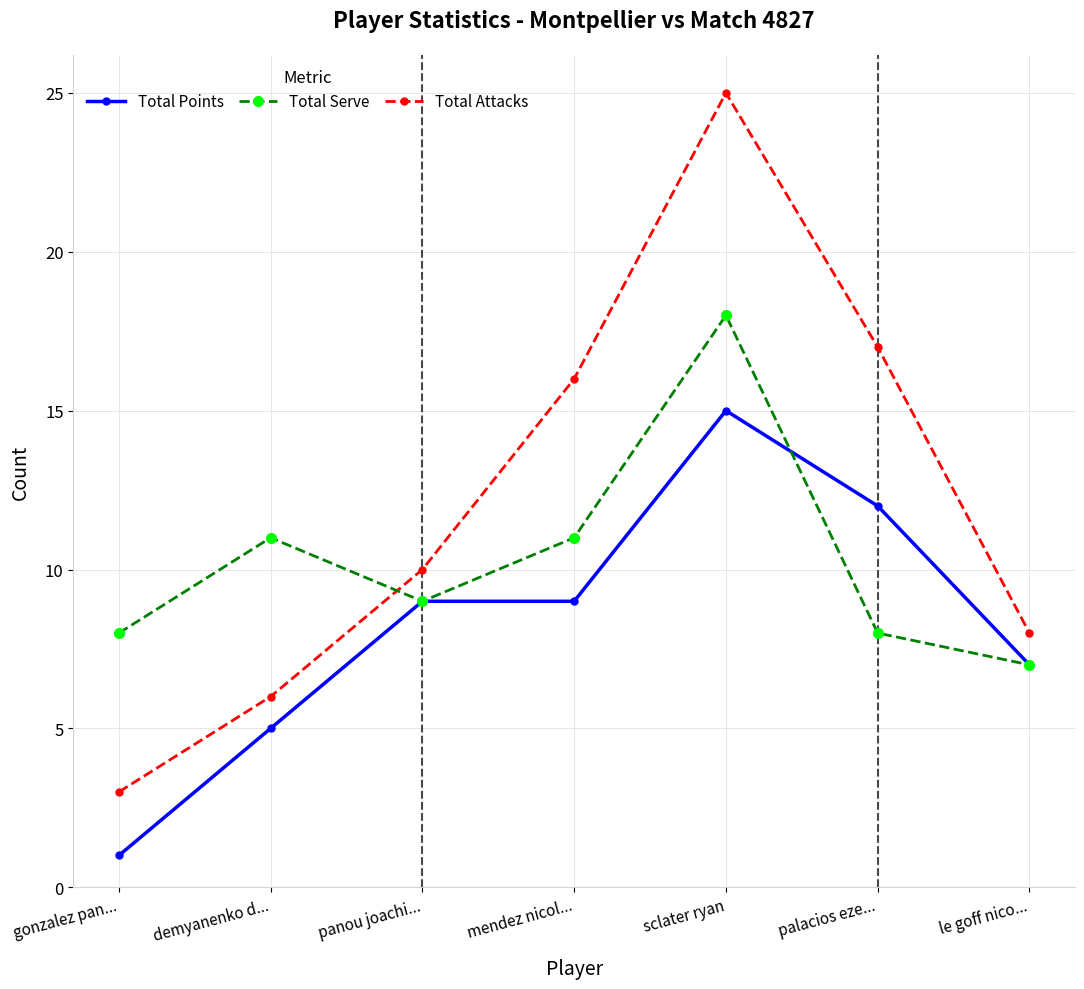

How many lines are shown in the chart?

3